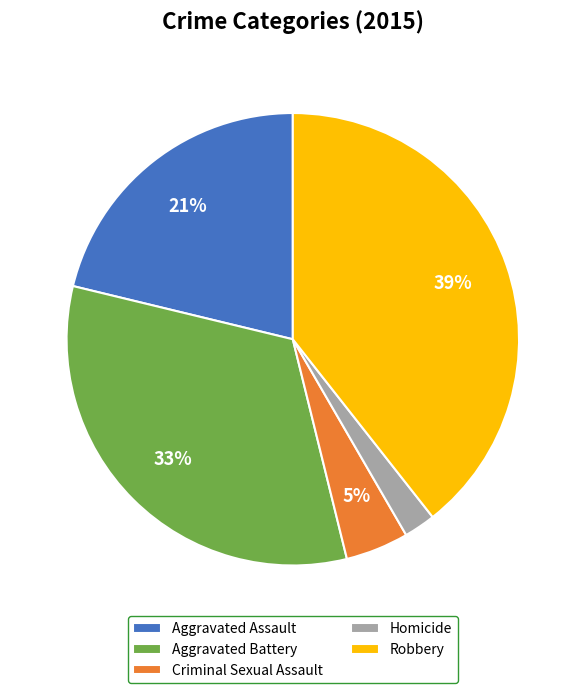

The Criminal Sexual Assault slice represents 5% of the pie. True or false?

True